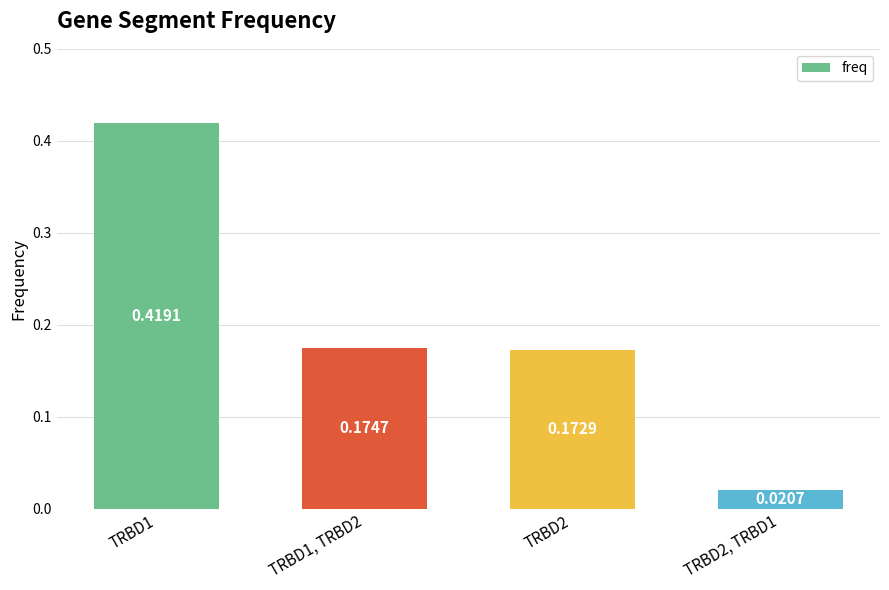

Does the chart contain any negative values?

No